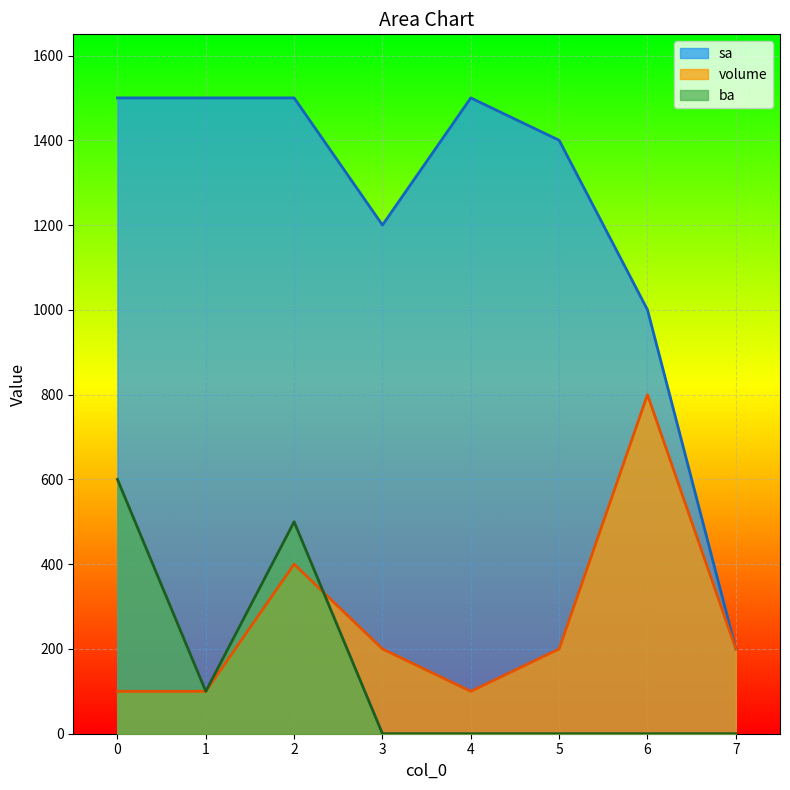

Between 3 and 5, which is larger?

5